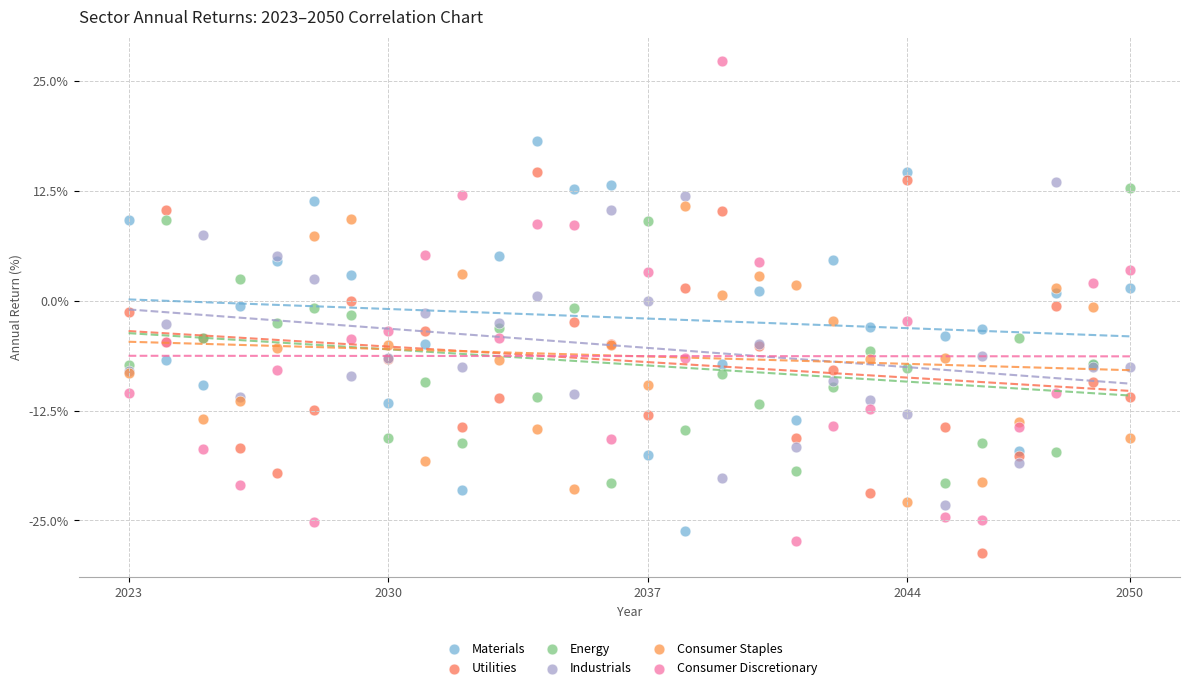

Which series reaches the maximum Y coordinate?

Consumer Discretionary